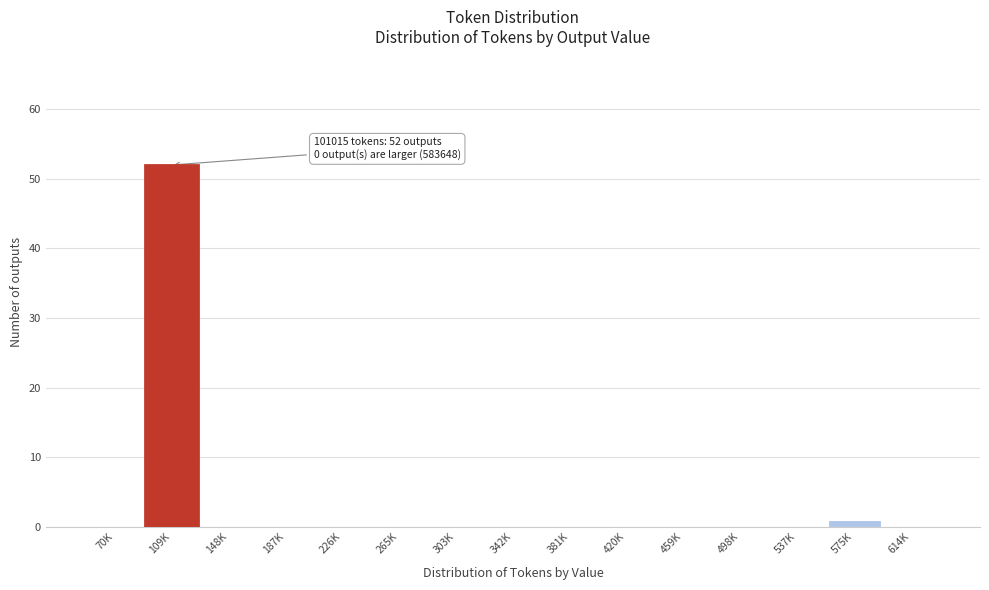

Reading left to right, extract all data points from this chart.

70K=0	109K=52	148K=0	187K=0	226K=0	265K=0	303K=0	342K=0	381K=0	420K=0	459K=0	498K=0	537K=0	575K=1	614K=0